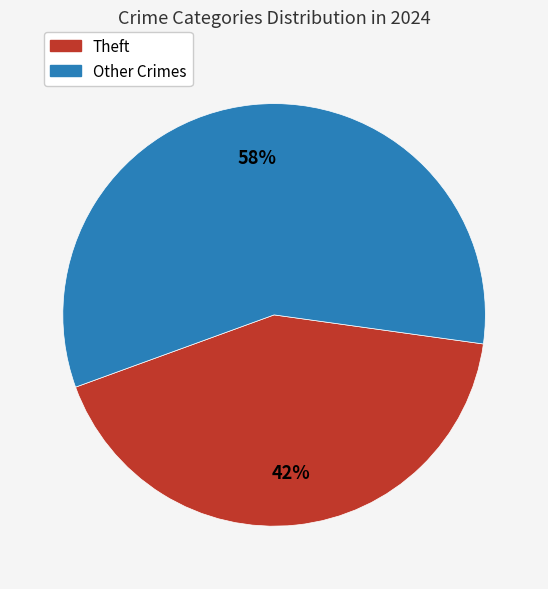

Which category has the biggest portion of the pie?

Other Crimes